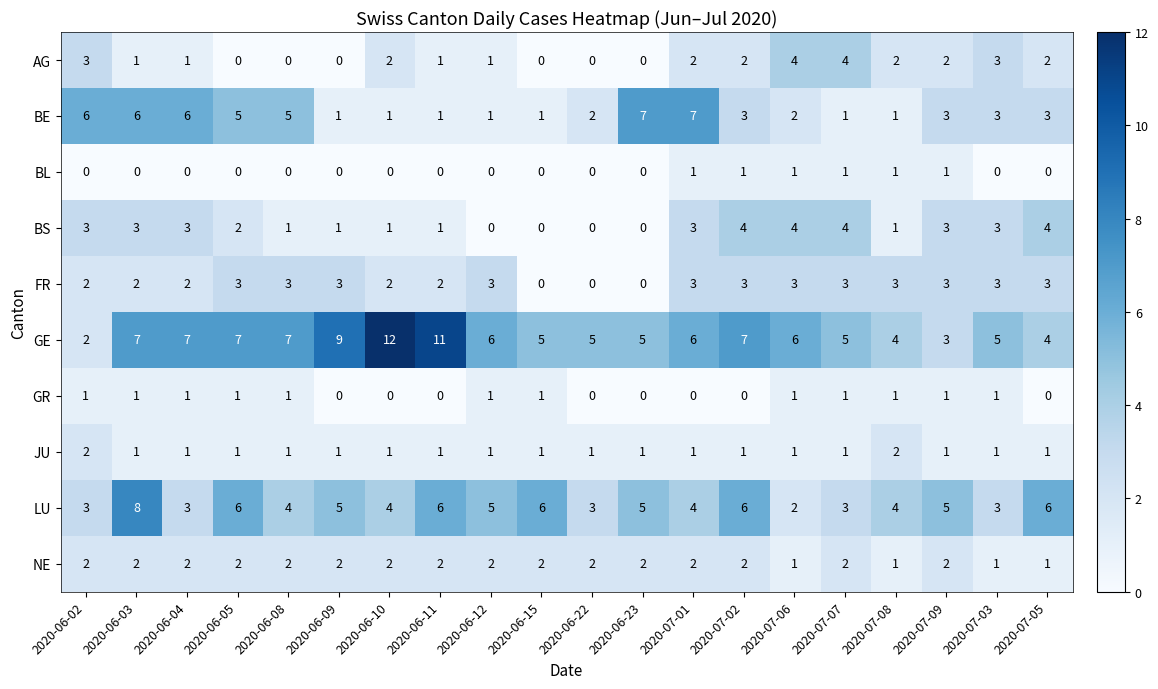

What is the approximate value of GE at 2020-07-02, to the nearest 10?

10